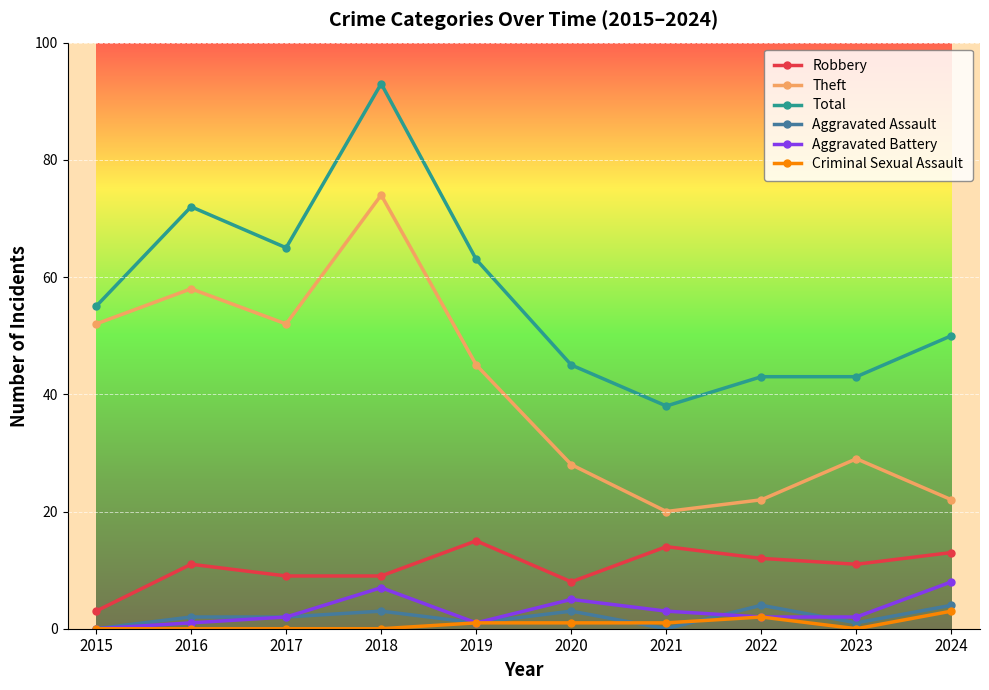

What is the difference between the maximum and minimum values in the Aggravated Assault series?

4